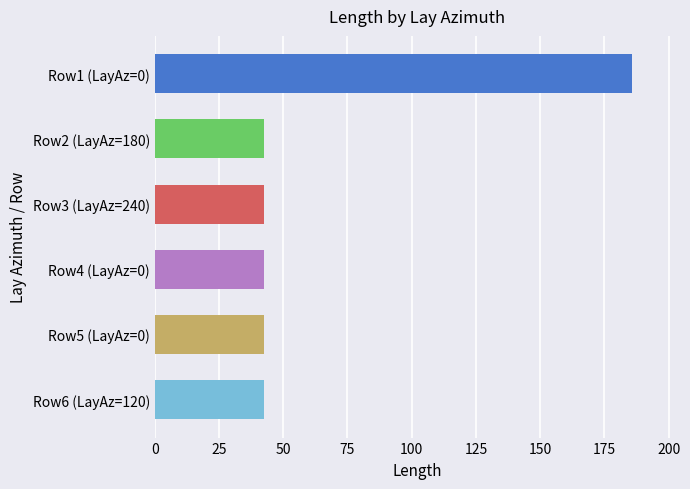

What is the difference between the maximum and minimum values?

143.1